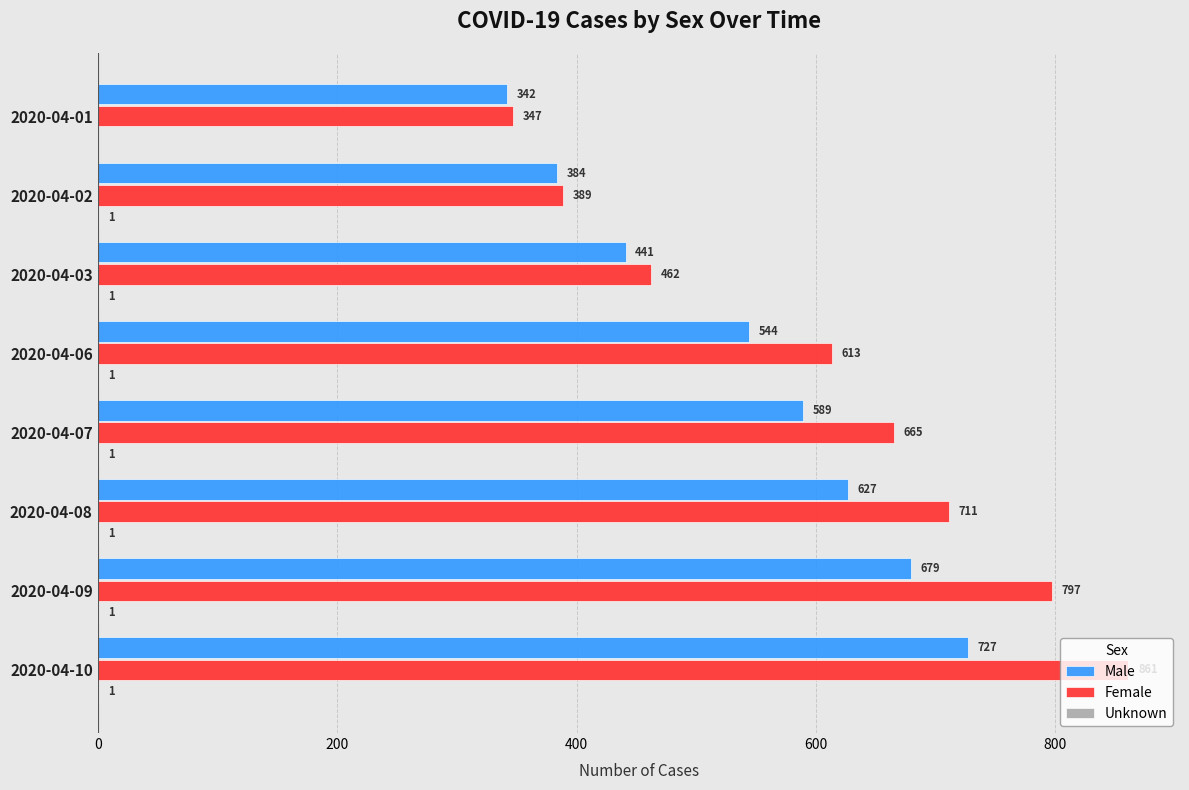

The Male series shows 939 at 2020-04-08. True or false?

False